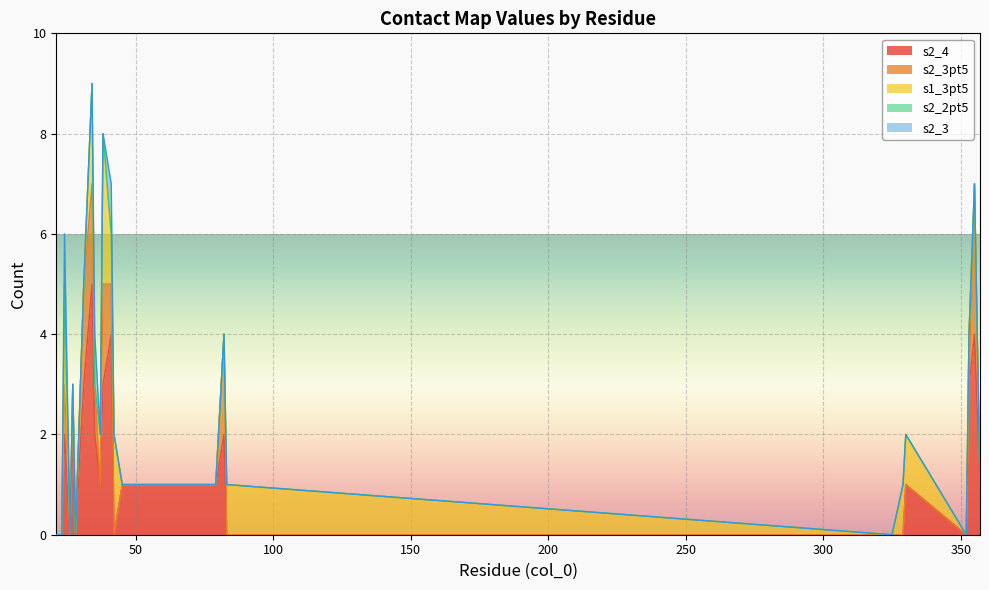

Reading left to right, what are all the values shown in this chart?

s2_4: 21=0	23=0	24=2	26=0	27=2	28=0	31=3	34=5	35=2	37=1	38=3	41=4	42=0	45=1	79=1	82=2	83=0	325=0	329=0	330=1	352=0	353=3	355=4	357=1
s2_3pt5: 21=0	23=0	24=1	26=0	27=1	28=0	31=2	34=2	35=1	37=0	38=2	41=1	42=0	45=0	79=0	82=2	83=0	325=0	329=0	330=0	352=0	353=0	355=3	357=0
s1_3pt5: 21=0	23=0	24=1	26=0	27=0	28=0	31=0	34=2	35=0	37=1	38=3	41=1	42=2	45=0	79=0	82=0	83=1	325=0	329=1	330=1	352=0	353=1	355=0	357=0
s2_2pt5: 21=0	23=0	24=1	26=0	27=0	28=0	31=0	34=0	35=0	37=0	38=0	41=0	42=0	45=0	79=0	82=0	83=0	325=0	329=0	330=0	352=0	353=0	355=0	357=0
s2_3: 21=0	23=0	24=1	26=0	27=0	28=0	31=0	34=0	35=1	37=0	38=0	41=1	42=0	45=0	79=0	82=0	83=0	325=0	329=0	330=0	352=0	353=0	355=0	357=0